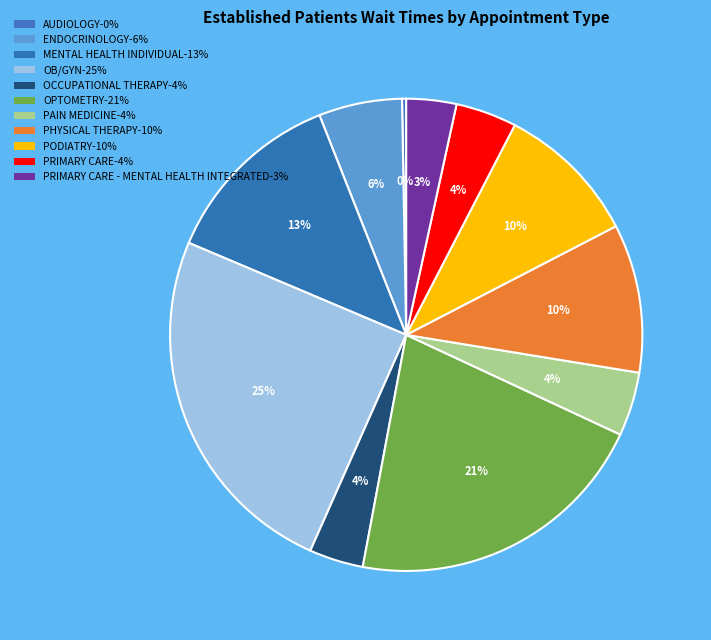

Count the number of slices in the pie.

11